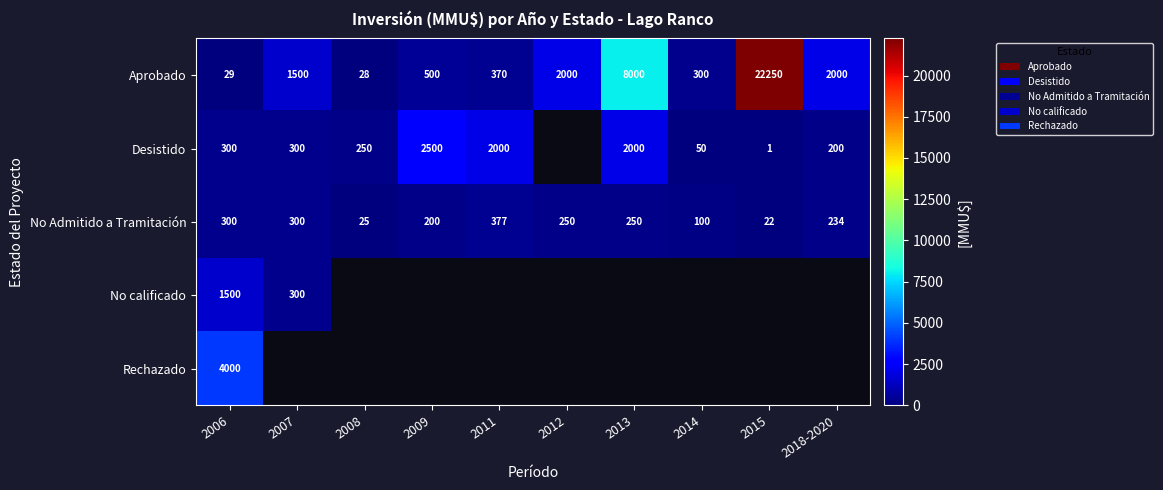

Is it true that No calificado equals 300 at 2007?

True